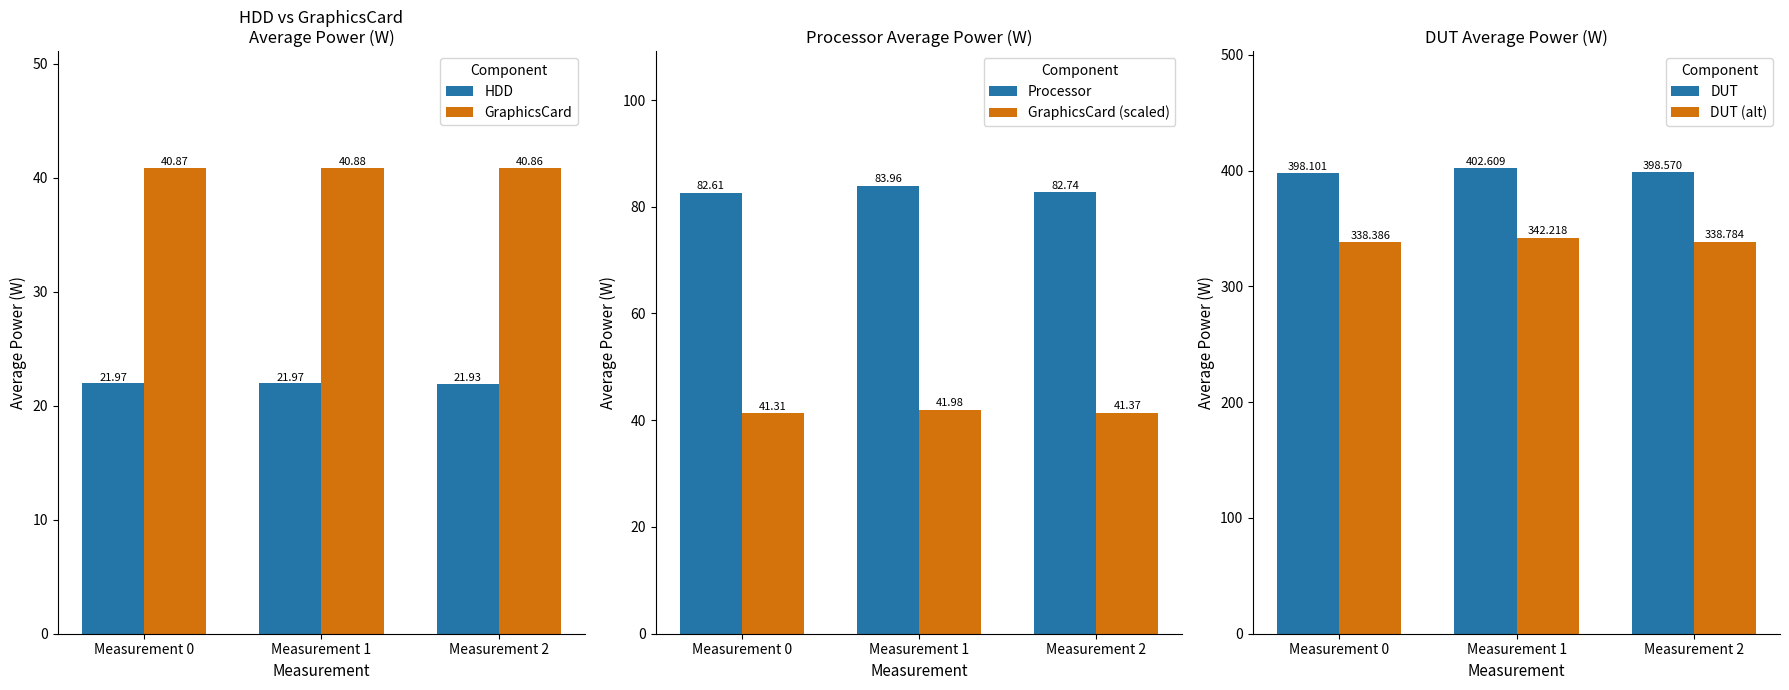

Which category has the lowest value across all series?

Measurement 2